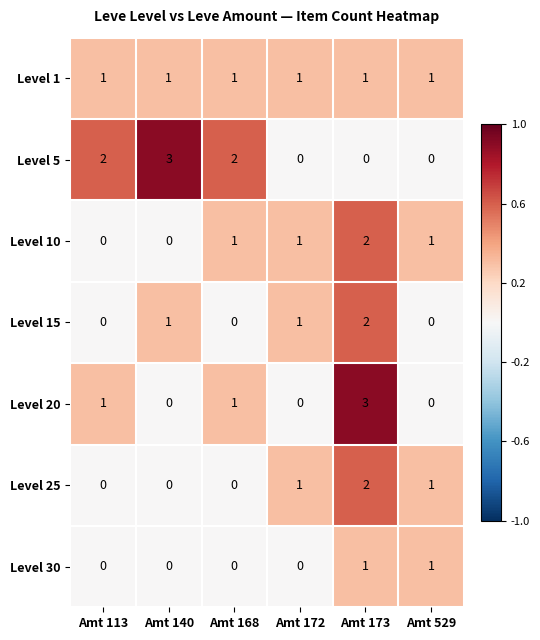

The value of Level 10 at Amt 529 is 1. True or false?

True